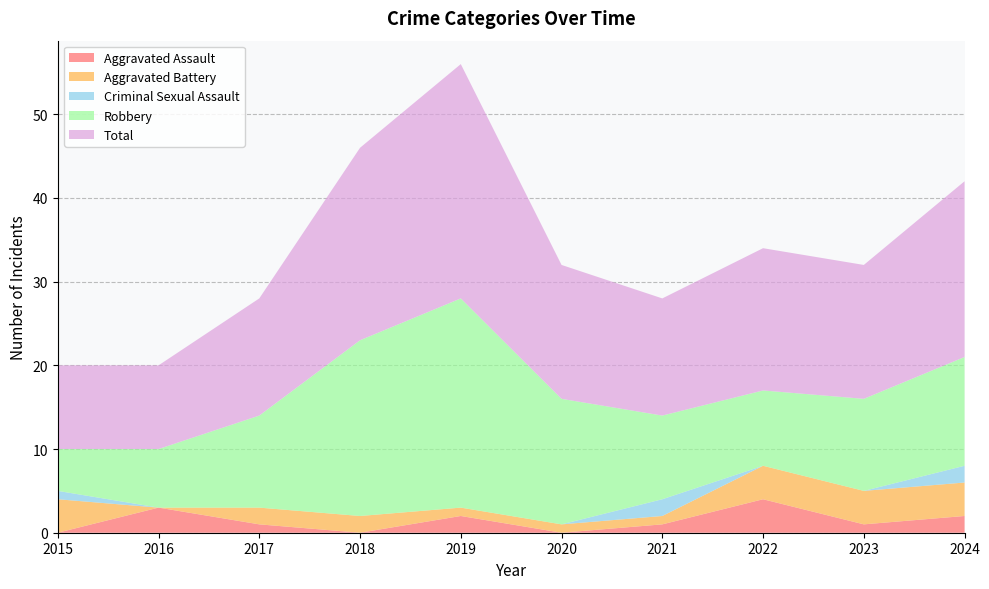

Reading right to left, what are all the values shown in this chart?

Aggravated Assault: 2	1	4	1	0	2	0	1	3	0
Aggravated Battery: 4	4	4	1	1	1	2	2	0	4
Criminal Sexual Assault: 2	0	0	2	0	0	0	0	0	1
Robbery: 13	11	9	10	15	25	21	11	7	5
Total: 21	16	17	14	16	28	23	14	10	10